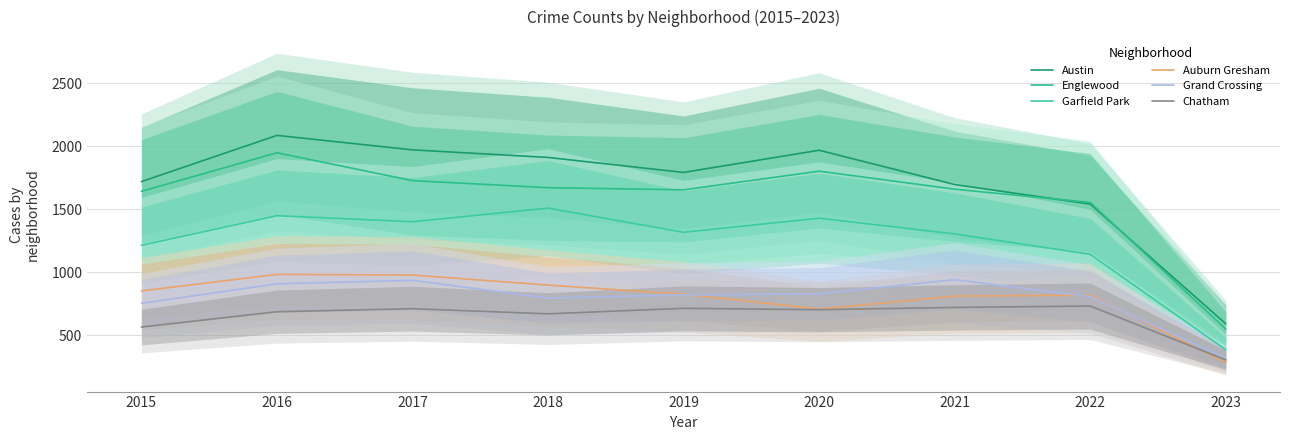

True or false: Garfield Park has more than 0 points higher than both neighbors.

True